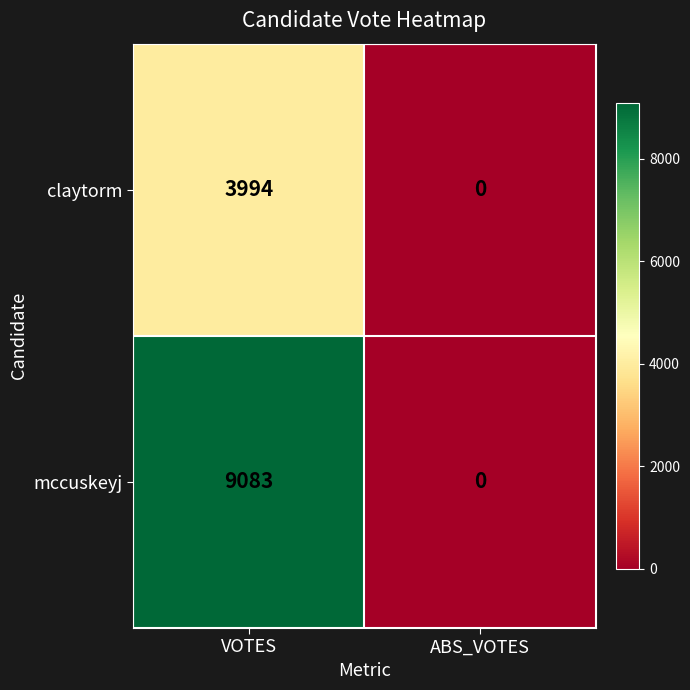

Which series changed the most between VOTES and ABS_VOTES?

mccuskeyj